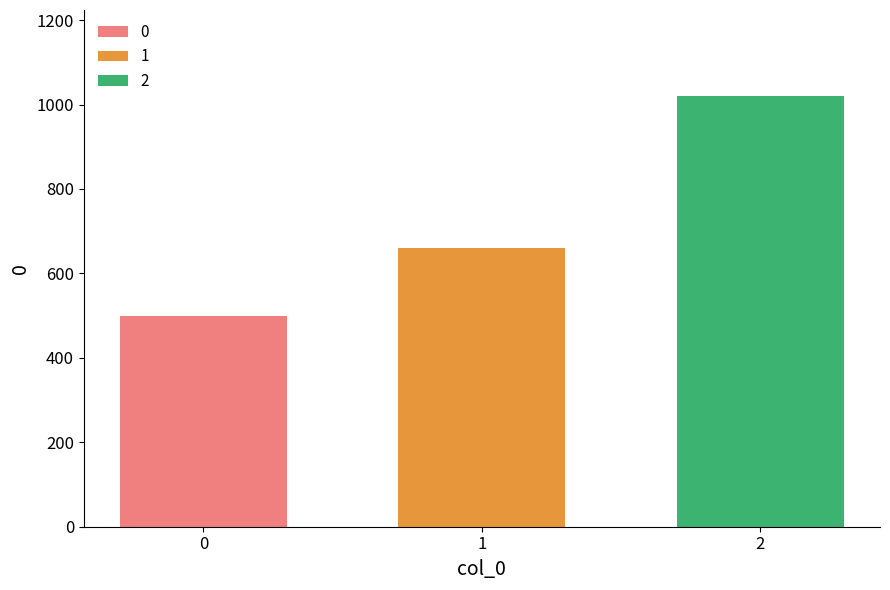

The value of 0 at 1 is 500. True or false?

True